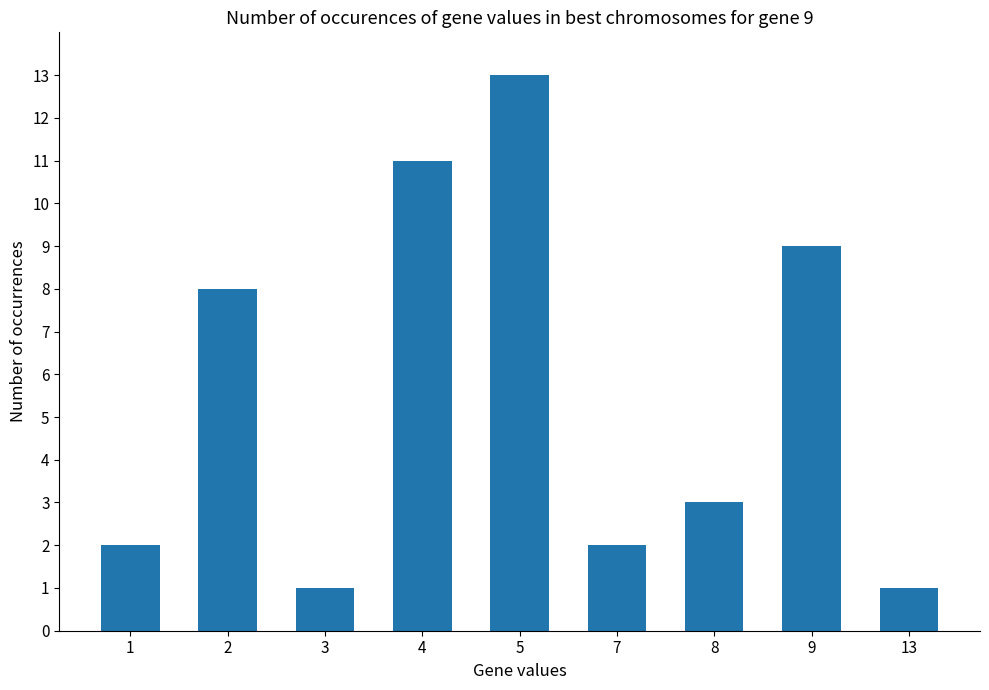

What is the difference between the maximum and minimum values?

12